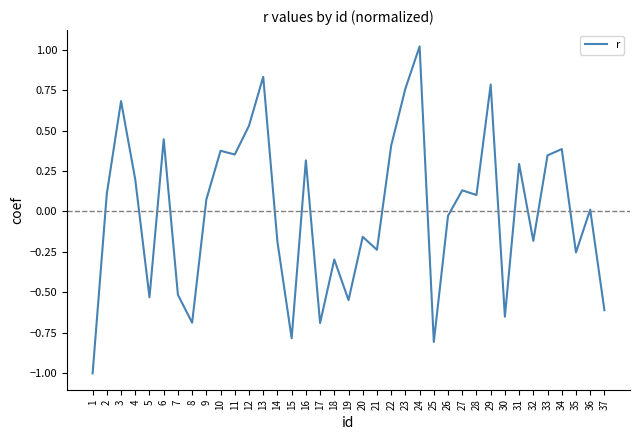

What is the minimum value shown in the chart?

-1.0